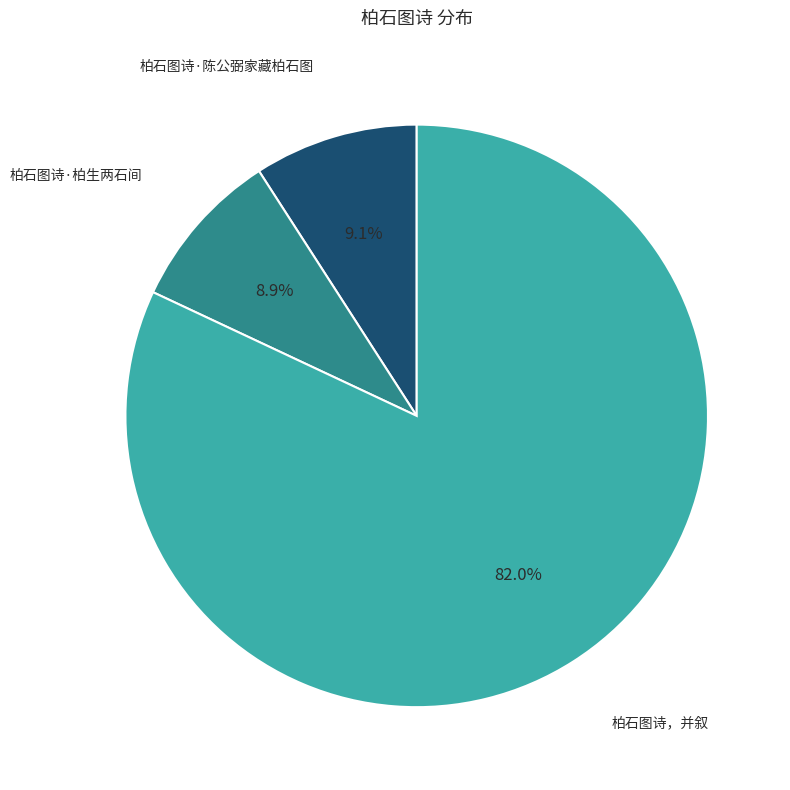

Is there a majority slice in this chart?

Yes